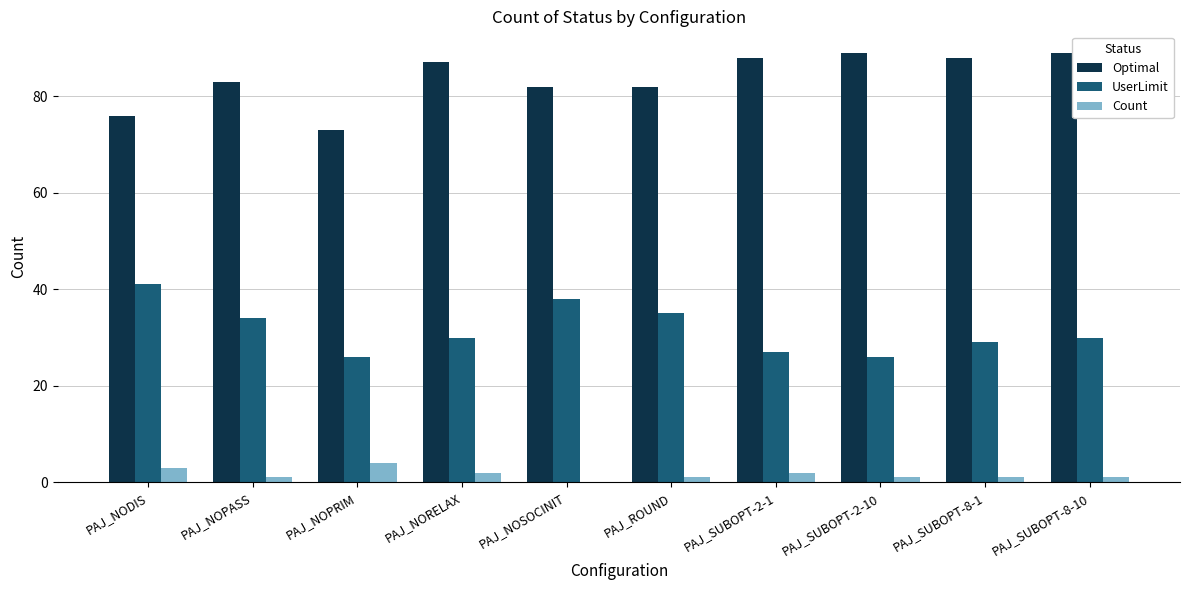

The value of UserLimit at PAJ_ROUND is 35. True or false?

True